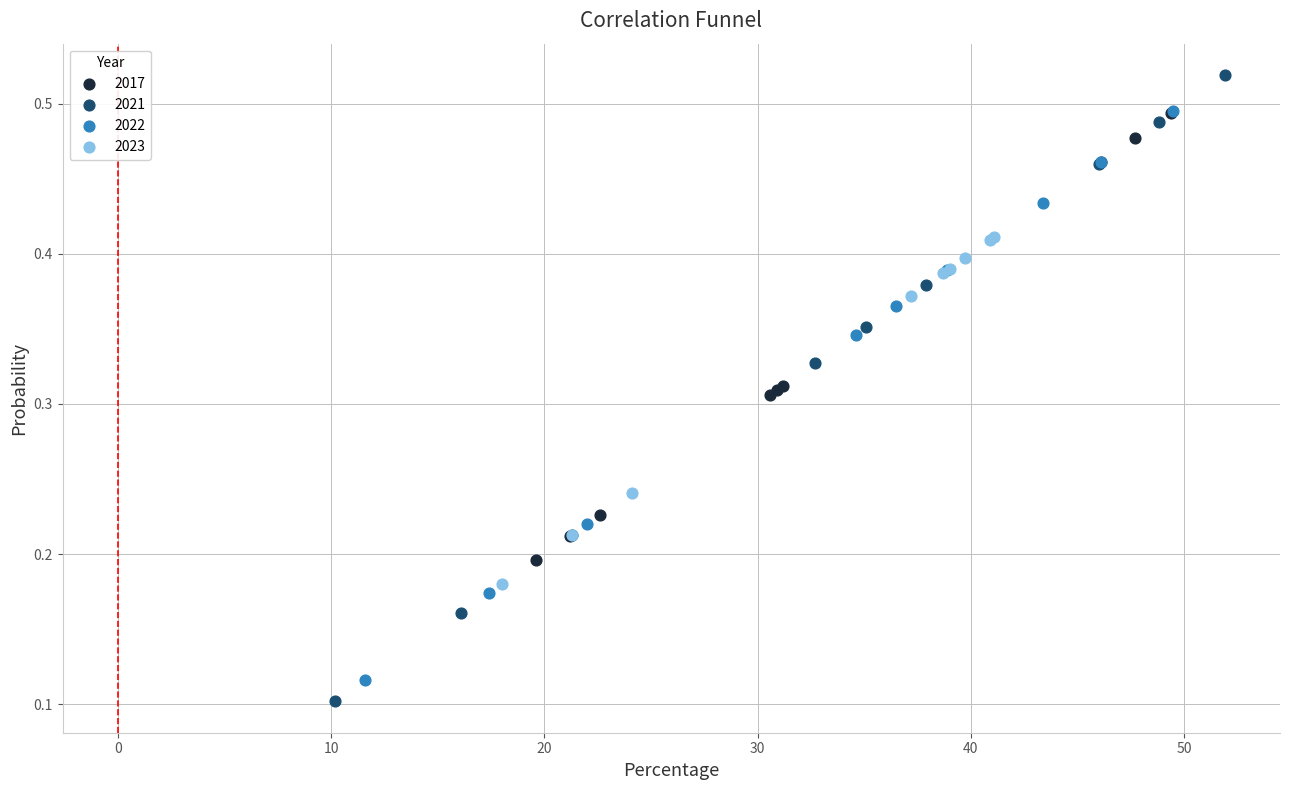

Which series has the largest Y range (max minus min)?

2021